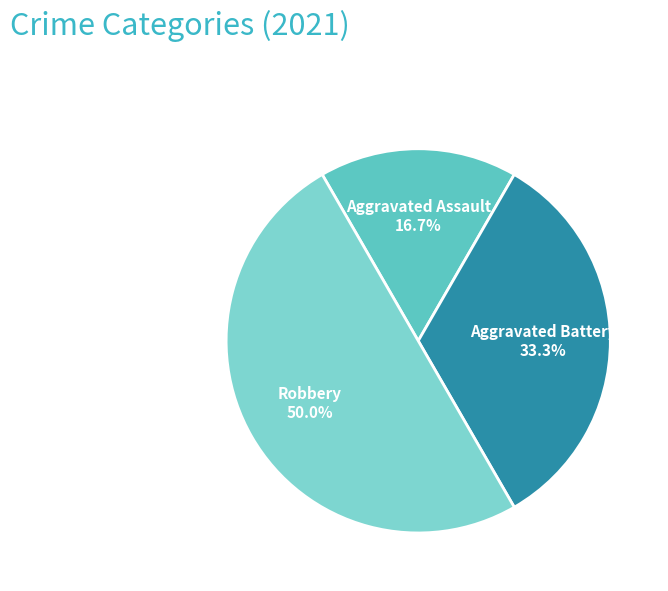

Does Aggravated Battery represent more than half of the total?

No